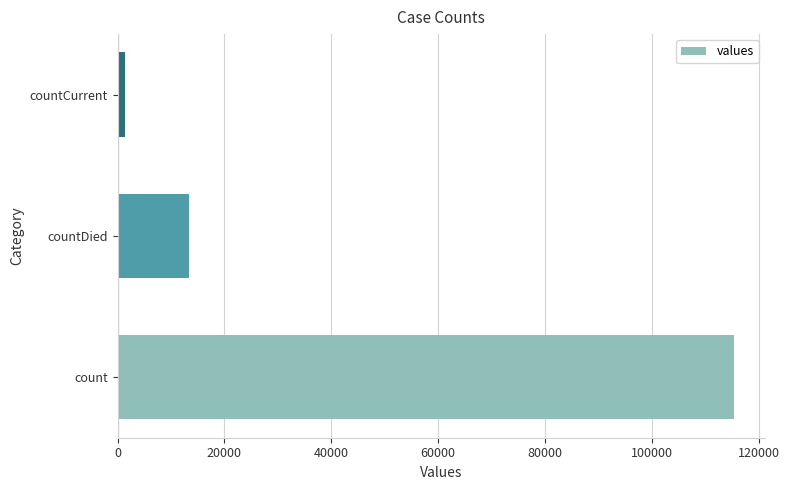

How many values are below 13343?

1